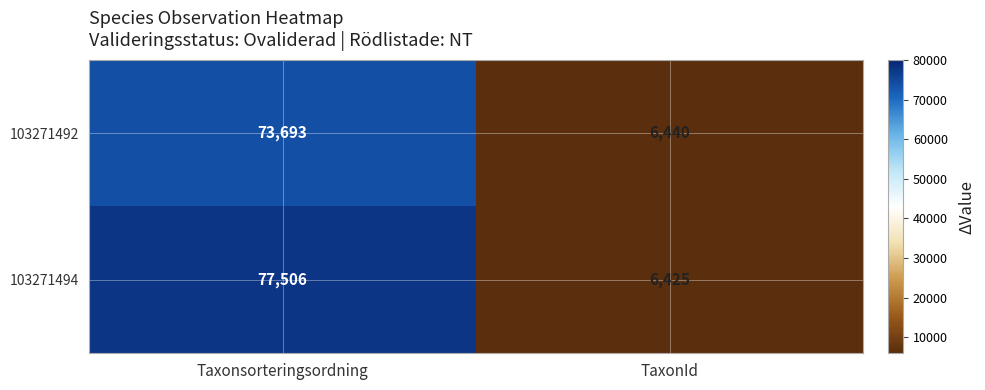

Reading left to right, list all the values displayed in this chart.

103271492: Taxonsorteringsordning=73693	TaxonId=6440
103271494: Taxonsorteringsordning=77506	TaxonId=6425